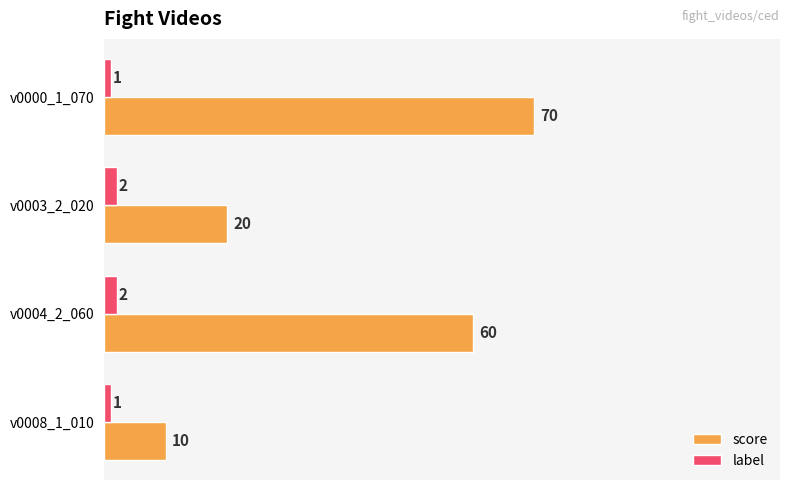

List the series in order of their peak value, highest first.

score, label